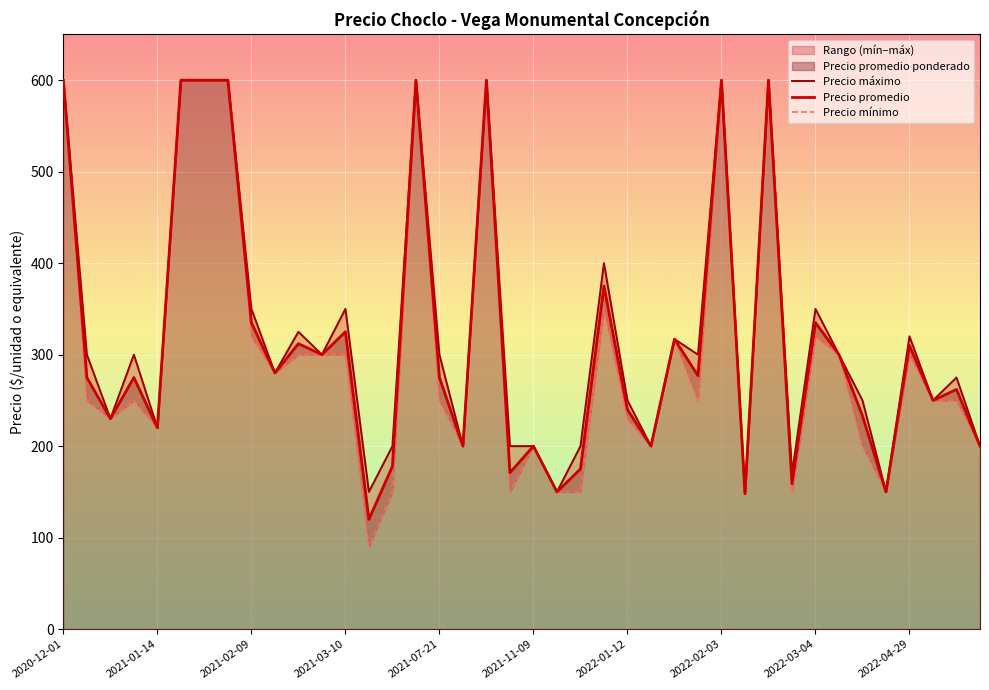

What is the highest value of the Precio promedio series?

600